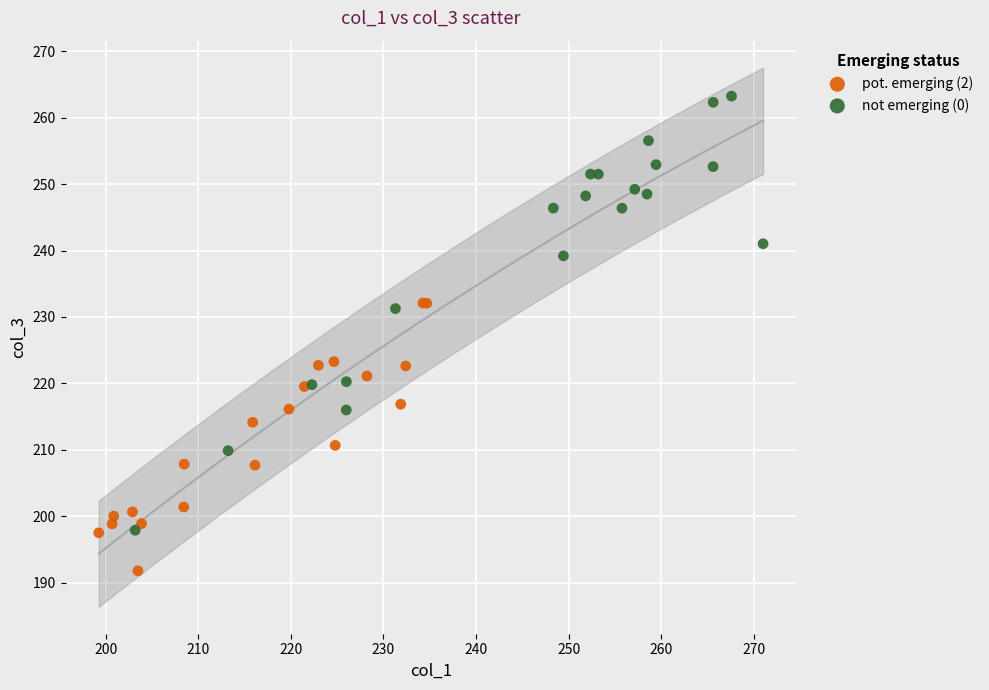

Which series contains the lowest Y value?

pot. emerging (2)